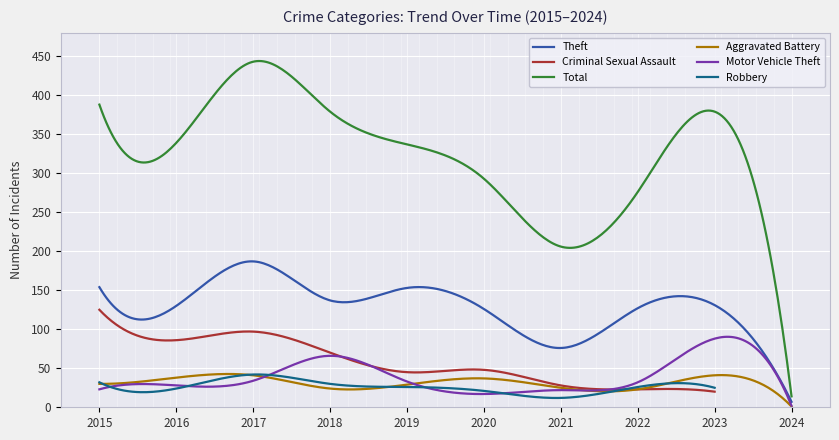

What is the spread (max minus min) of values at 2024?

14